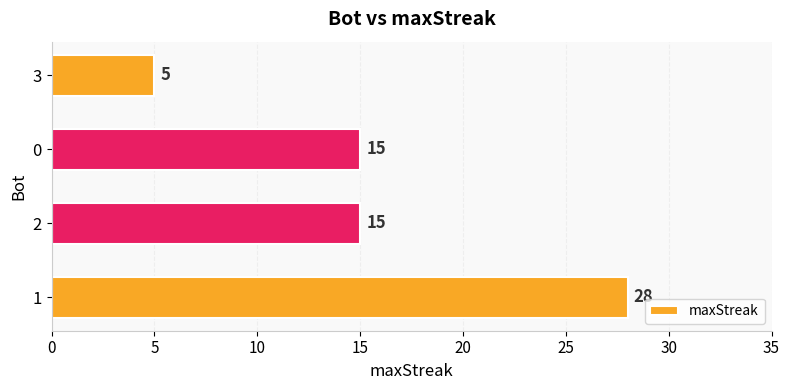

True or false: the data shows 3 at 0.

False